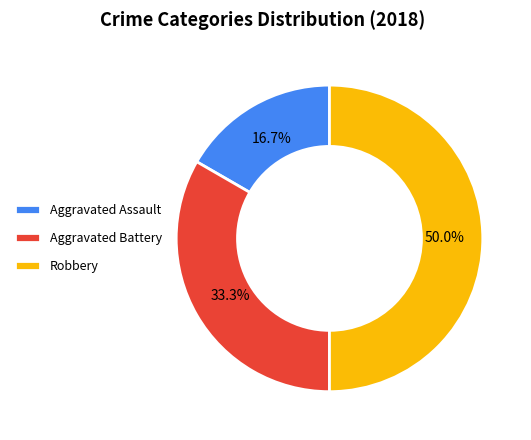

Is it true that Aggravated Battery is 39% of the pie?

False